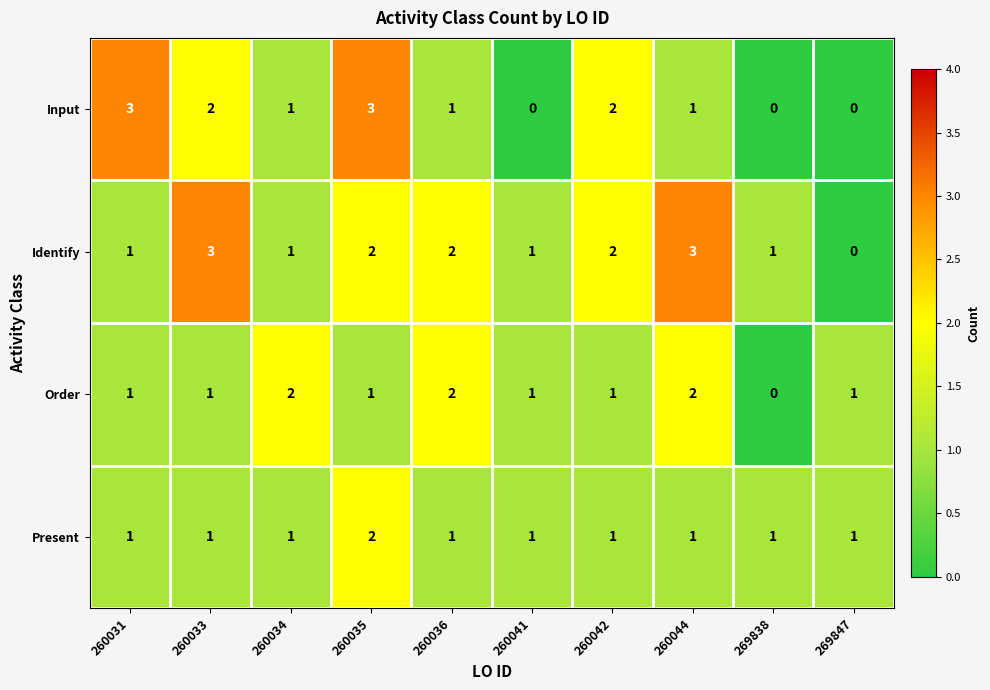

Count the number of data series in this chart.

4